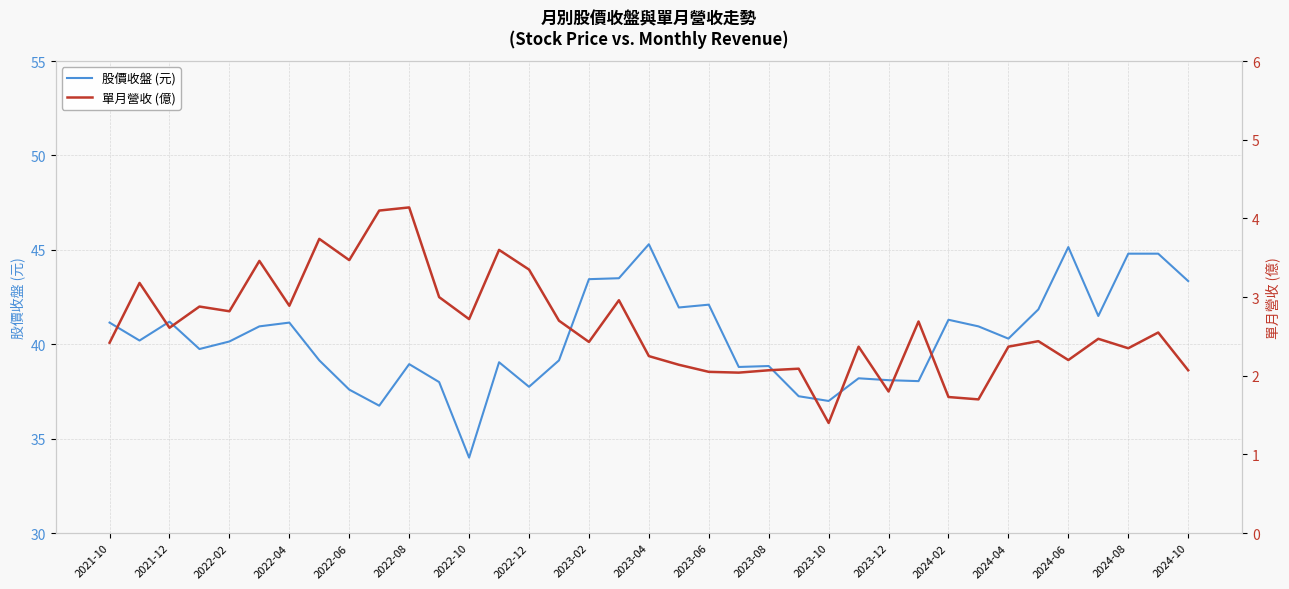

What is the approximate value of 股價收盤 (元) at 2023-10?

37.0